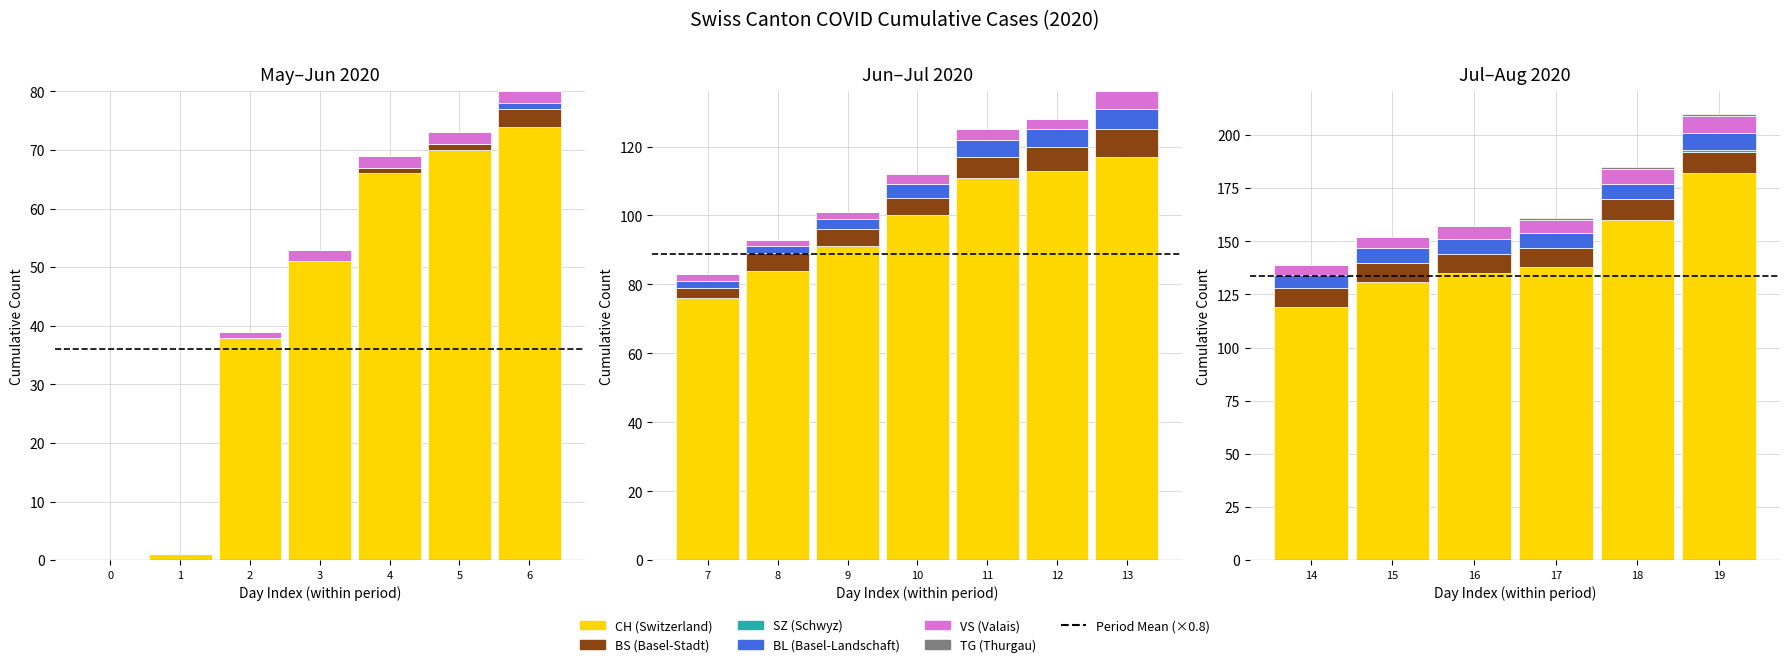

Which series has the largest total across all categories?

CH